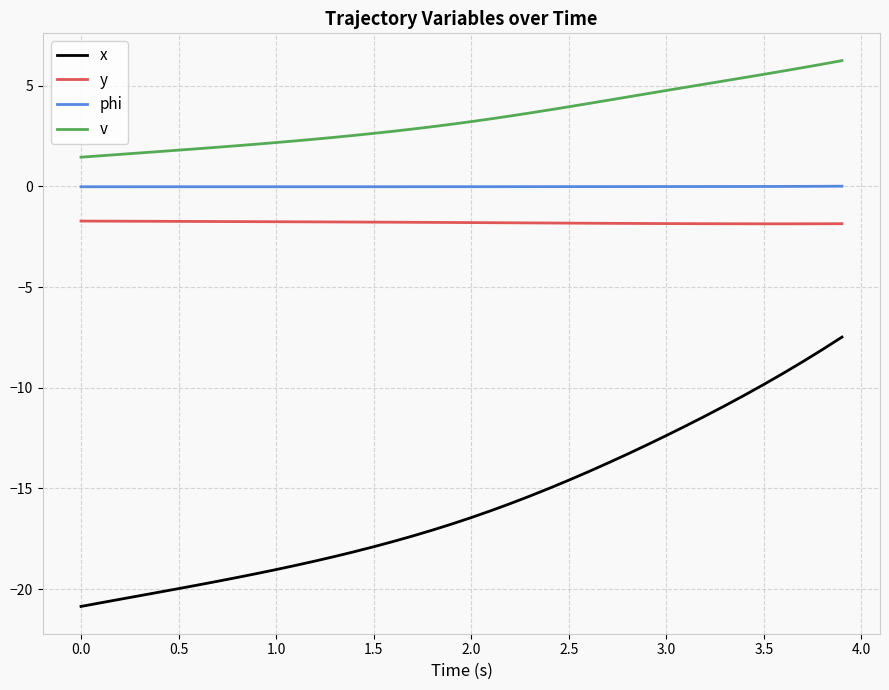

Rank the series by their maximum value, from highest to lowest.

v, phi, y, x